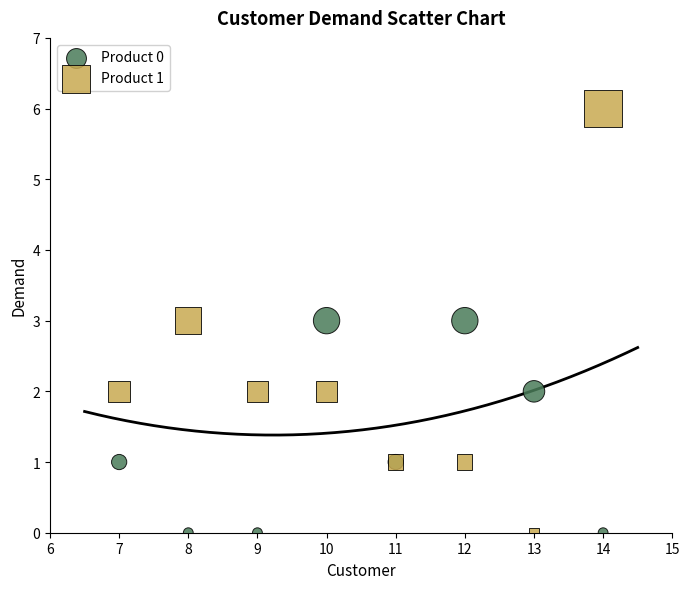

What is the X range (max minus min) for the scatter plot?

7